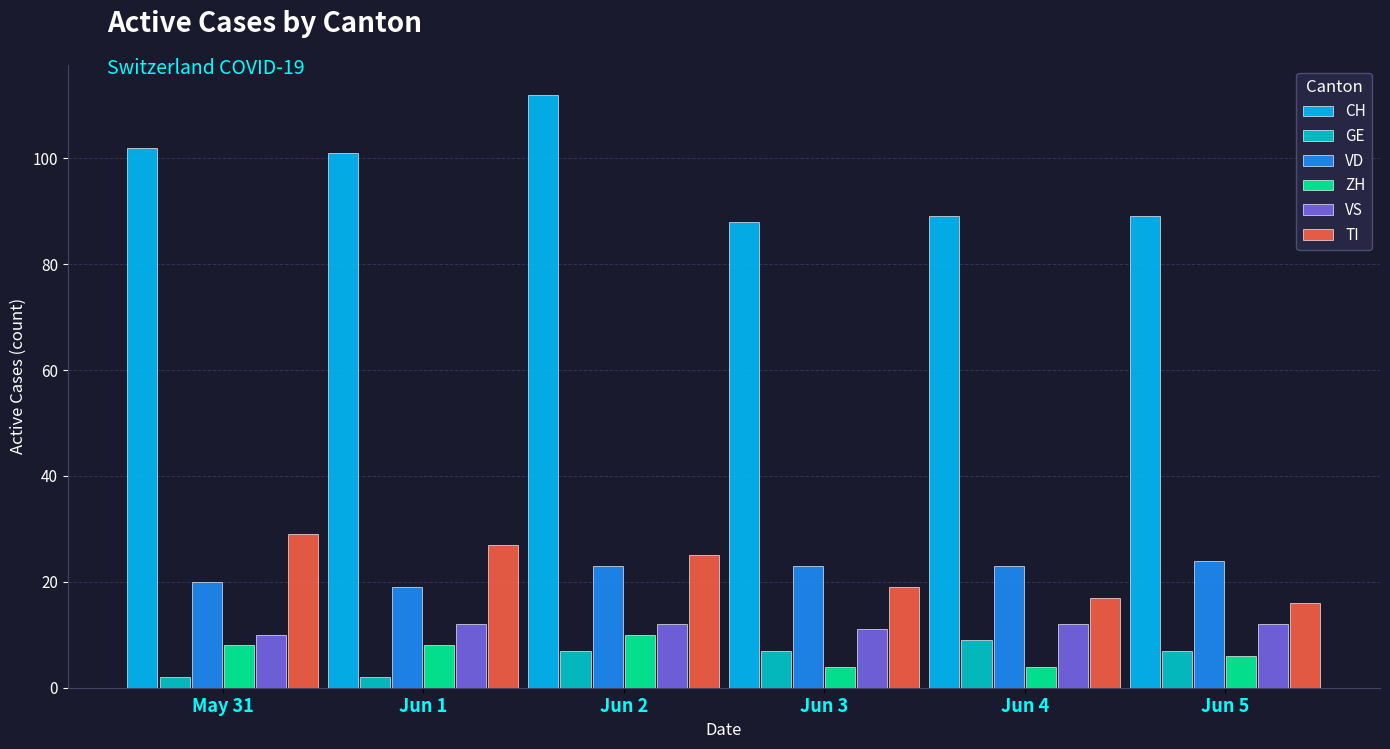

What is the label of the 5th bar from the left?

Jun 4